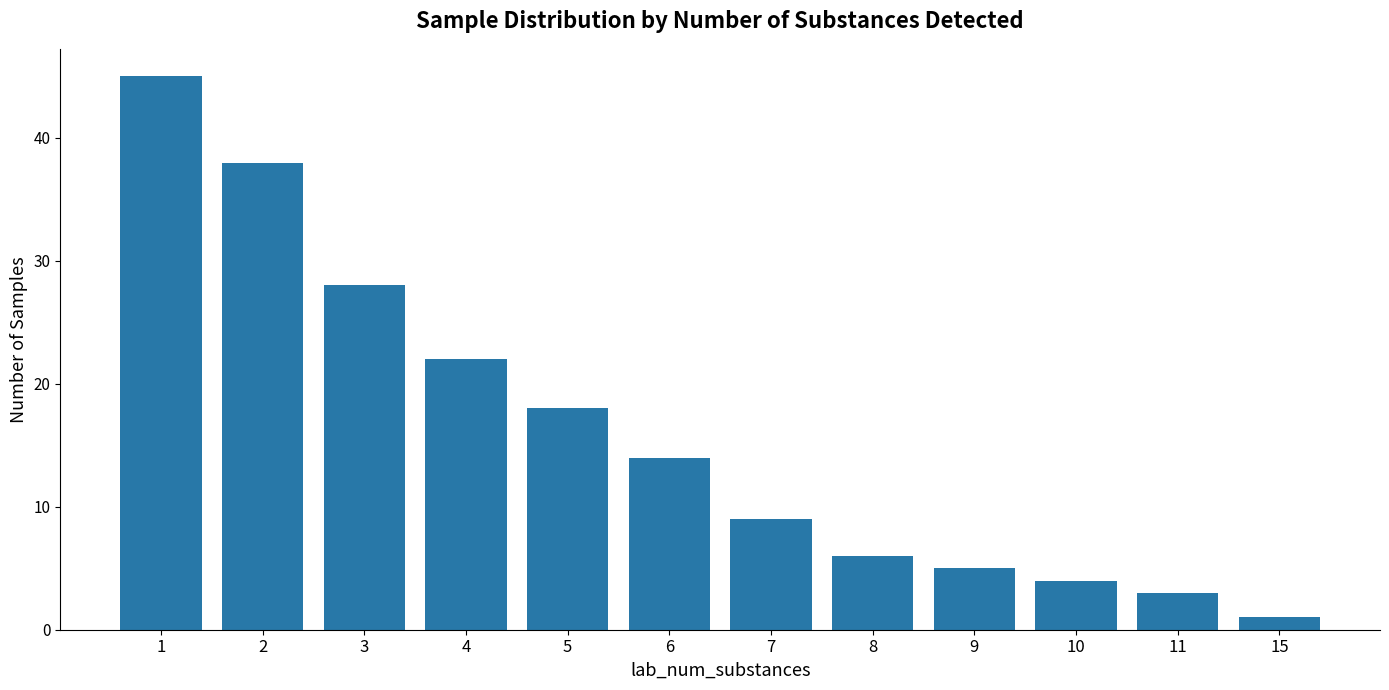

What is the smallest value displayed?

1